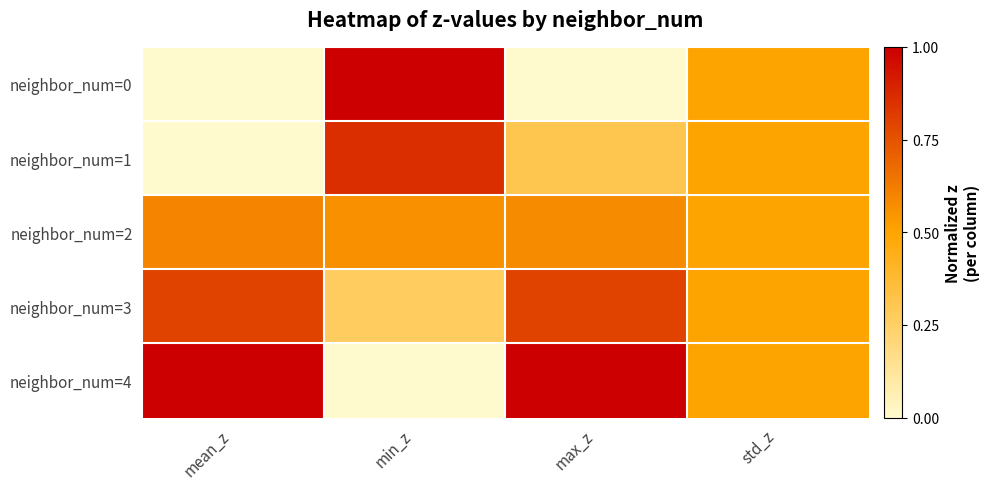

What is the difference between the highest and lowest values at mean_z?

1.0